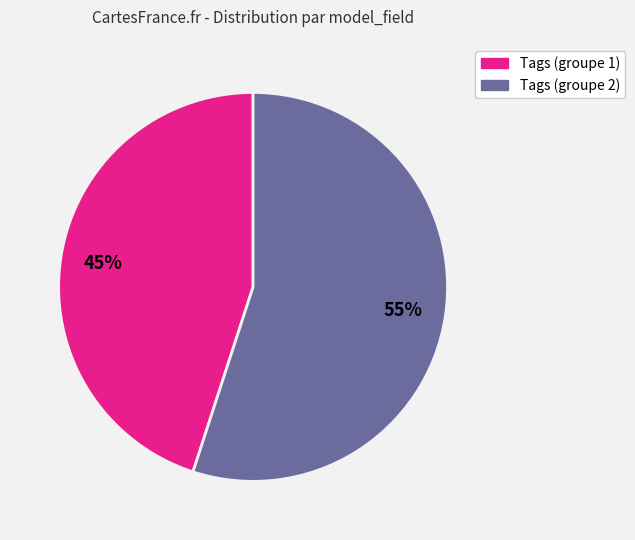

Is there any slice that represents more than half of the pie?

Yes